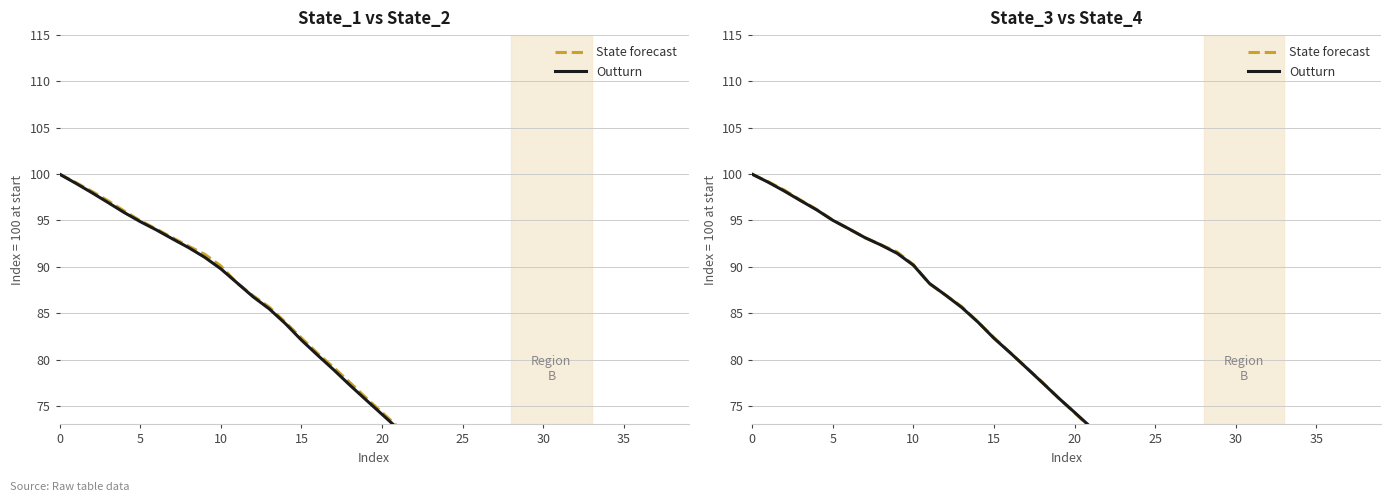

What is the label of the 13th point from the left?

12